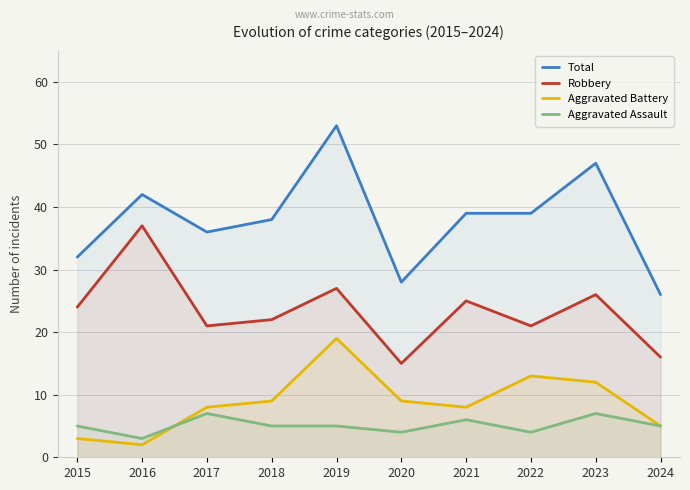

Which series has the widest spread of values?

Total